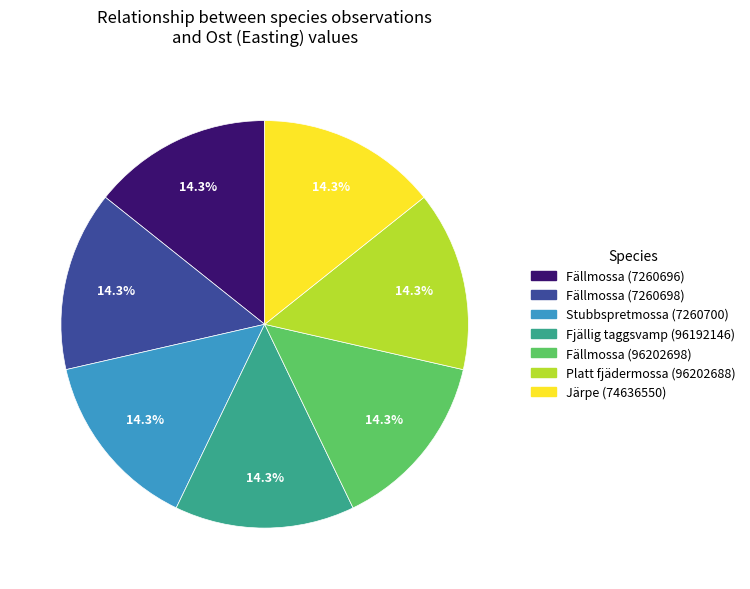

What is the ratio of the value at Platt fjädermossa (96202688) to the value at Stubbspretmossa (7260700)?

1.0